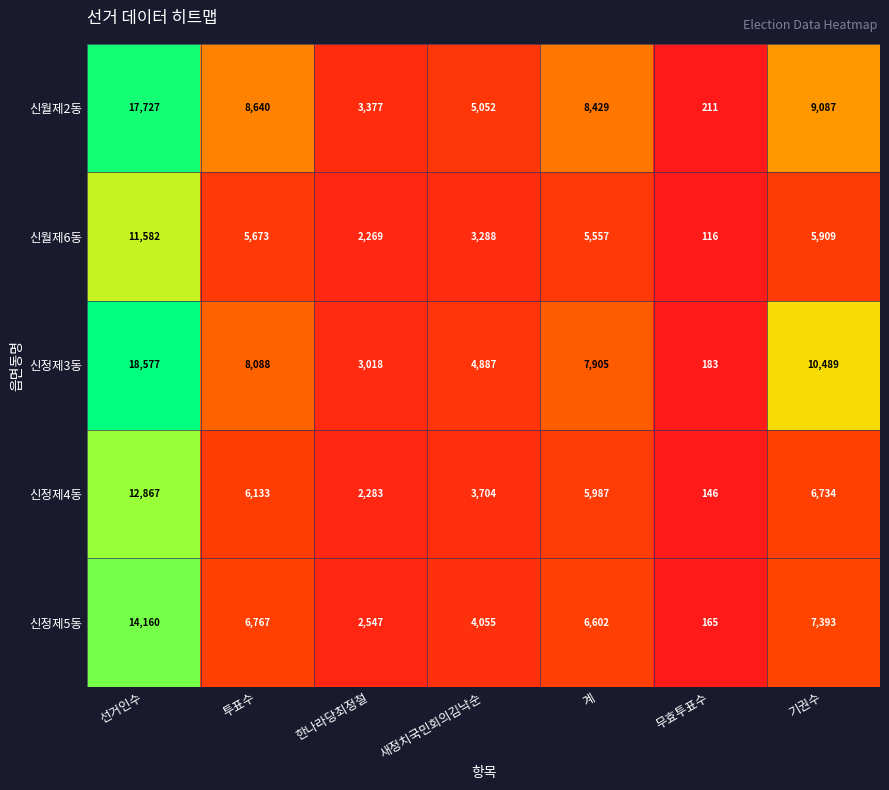

What is the average value of the 신정제4동 series?

5408